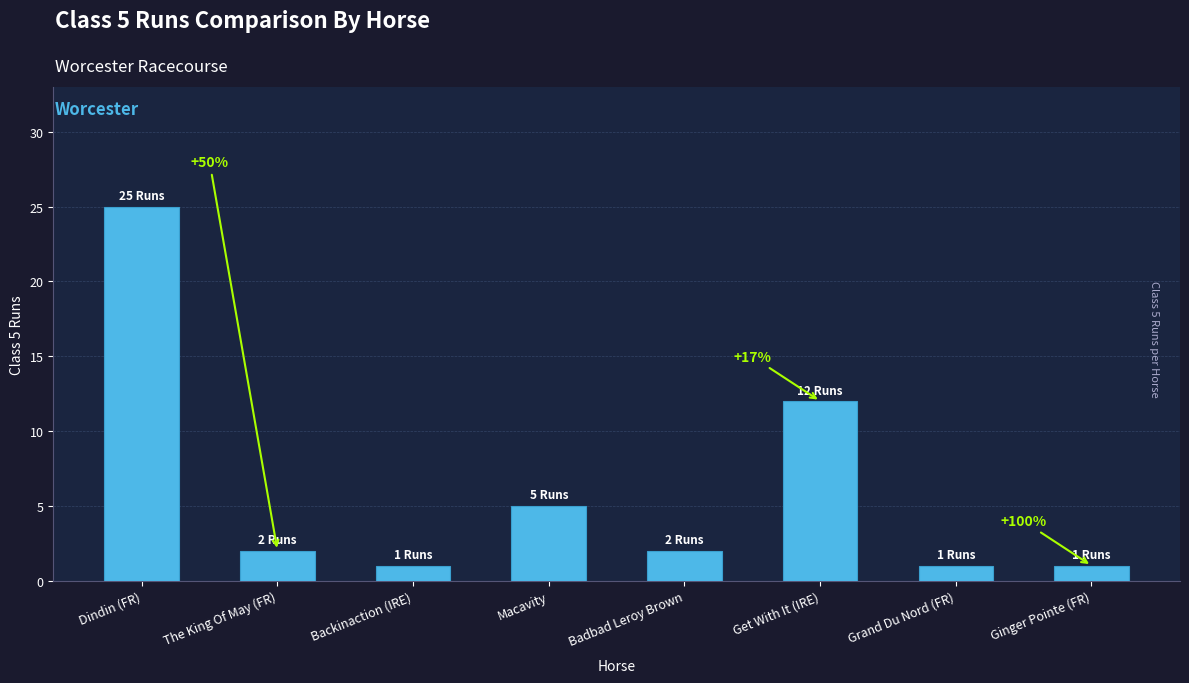

Which label corresponds to the largest value in the chart?

Dindin (FR)